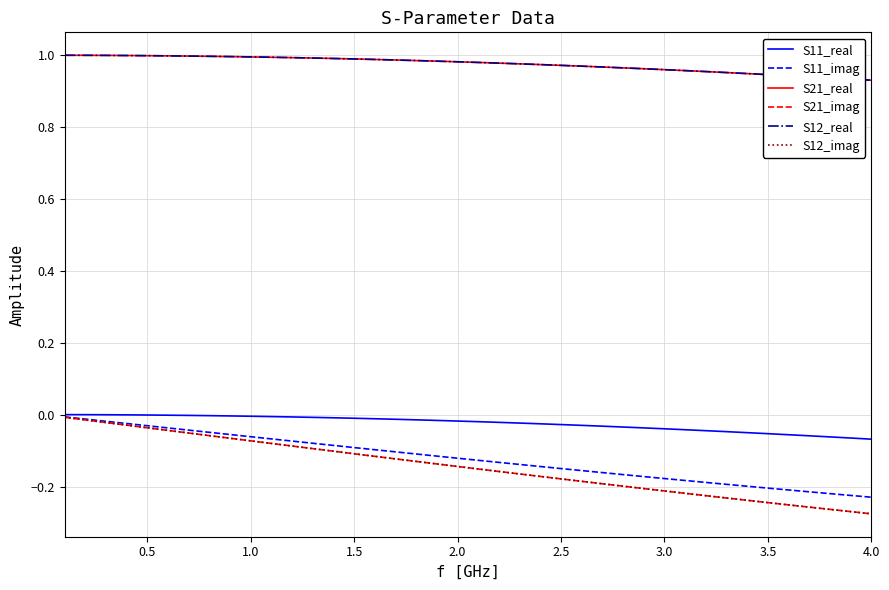

Does the chart have visible grid lines?

Yes